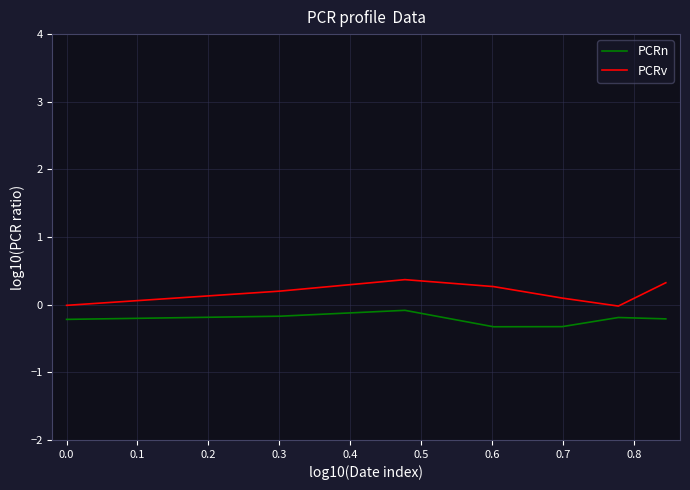

In PCRv, how many points are higher than both neighbors (excluding endpoints)?

1